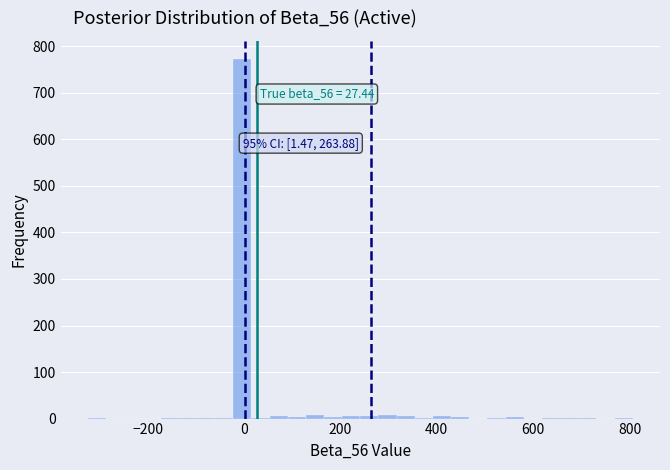

Around what value on the x-axis is the tallest bar? Give the approximate position of its centre, as read against the axis.

0